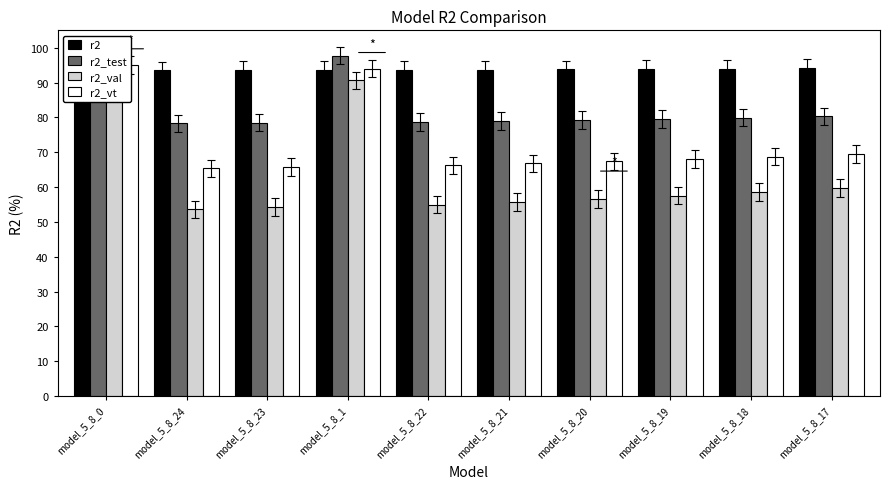

What is the average value of the r2_val series?

63.3